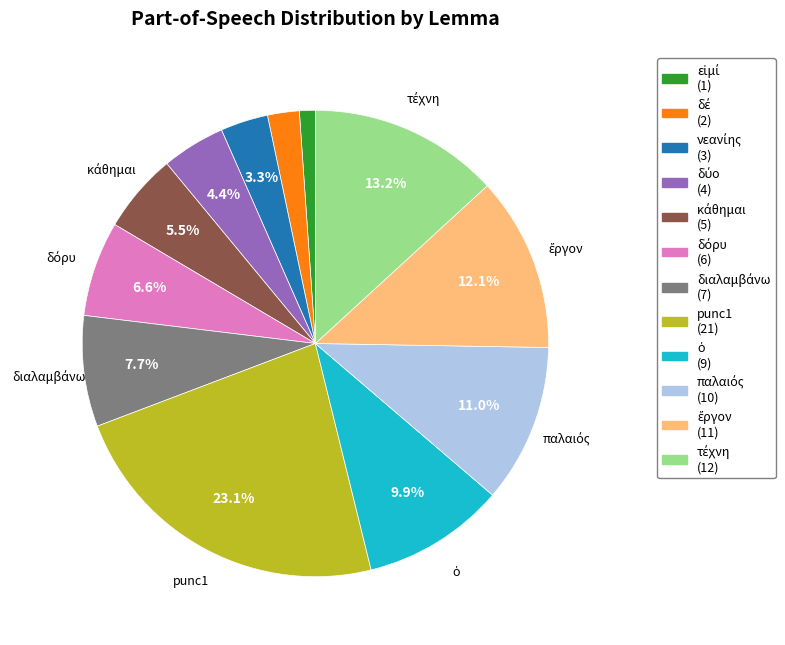

Is there any slice that represents more than half of the pie?

No